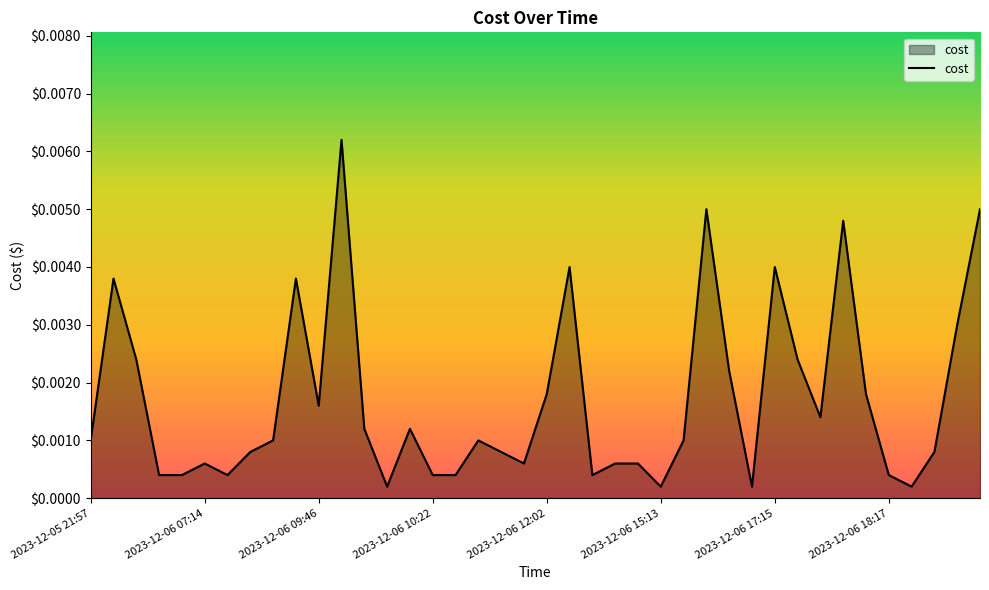

Rank the categories by value from lowest to highest.

13, 25, 29, 36, 2023-12-06 10:22, 2023-12-06 12:02, 2023-12-06 17:15, 15, 16, 22, 35, 2023-12-06 15:13, 19, 23, 24, 2023-12-06 18:17, 18, 37, 2023-12-05 21:57, 8, 17, 26, 12, 14, 32, 10, 20, 34, 28, 2023-12-06 09:46, 31, 38, 2023-12-06 07:14, 9, 21, 30, 33, 27, 39, 11